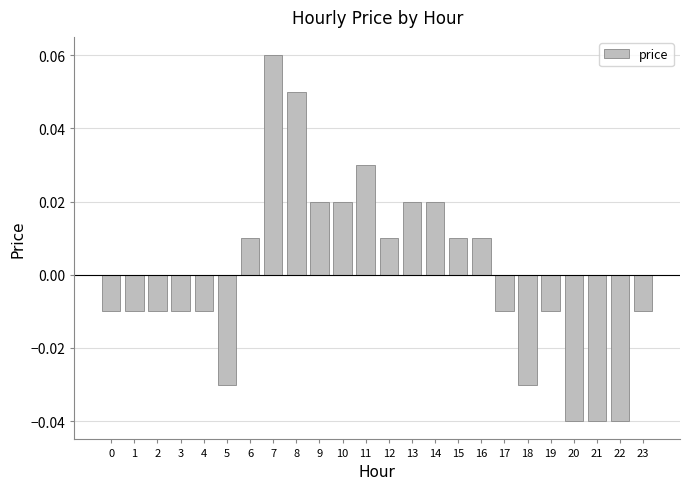

At which category does the chart reach its peak across all series?

7